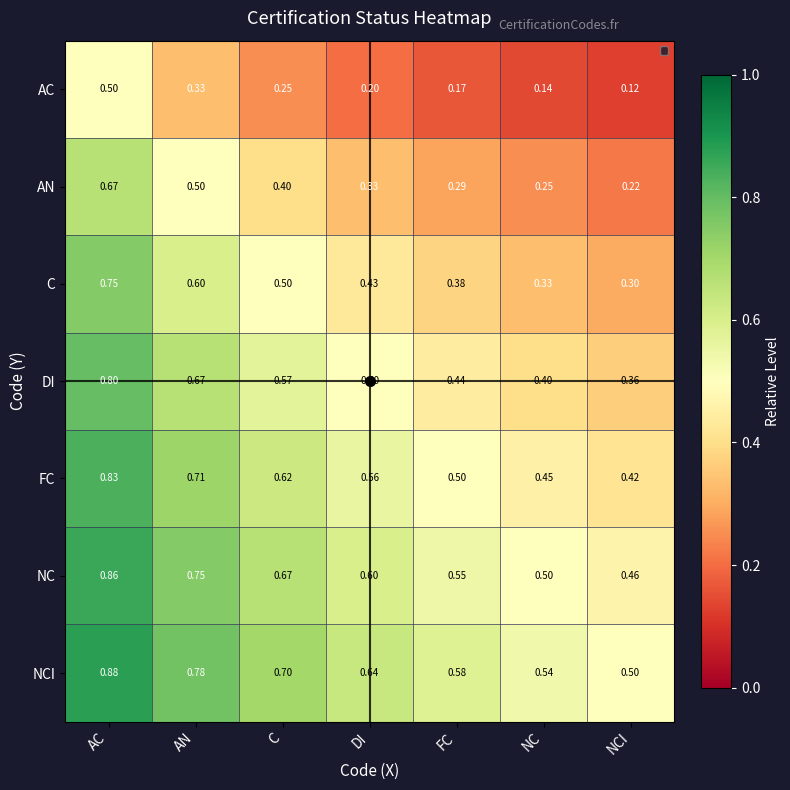

At which label does C reach its minimum?

NCI